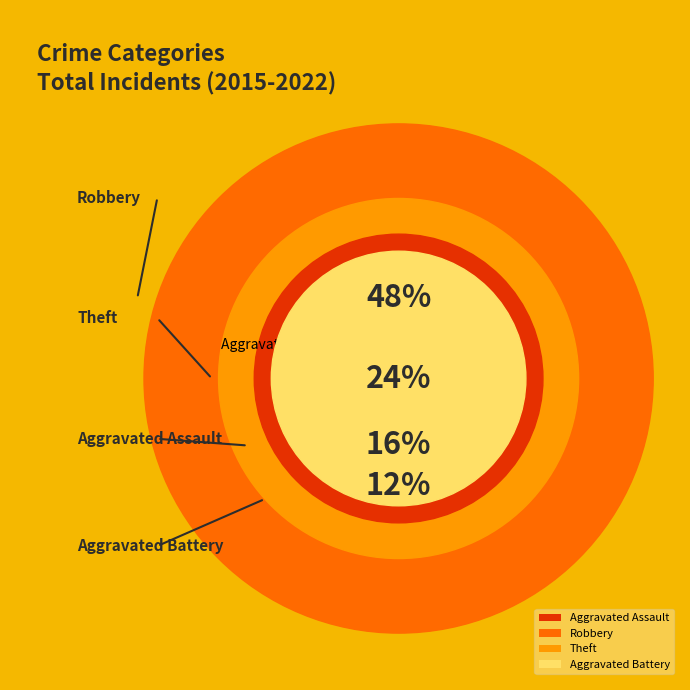

True or false: Aggravated Battery accounts for 12% of the total.

True